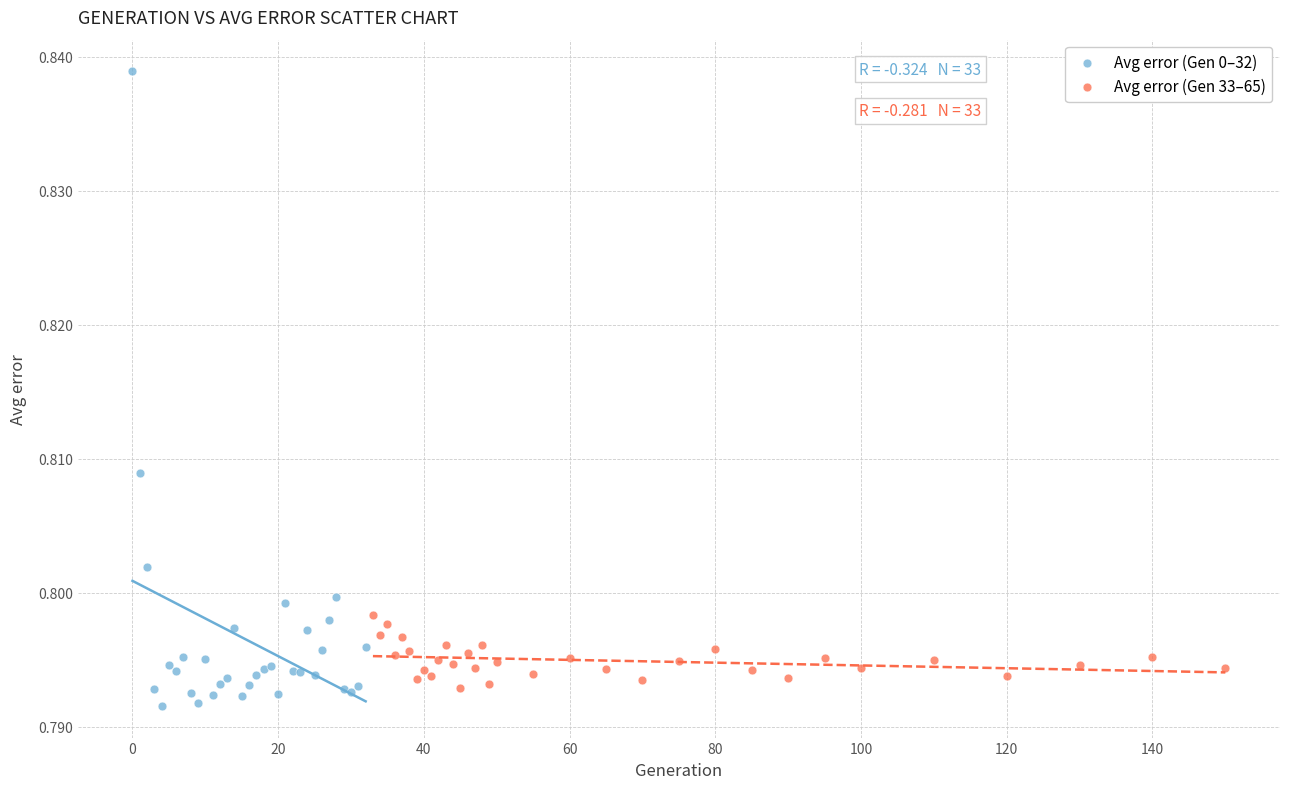

Which series has the widest spread of Y values?

Avg error (Gen 0–32)